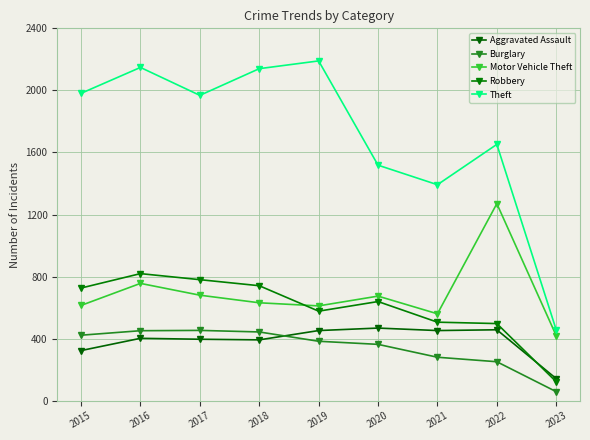

What is the maximum value for Burglary?

453